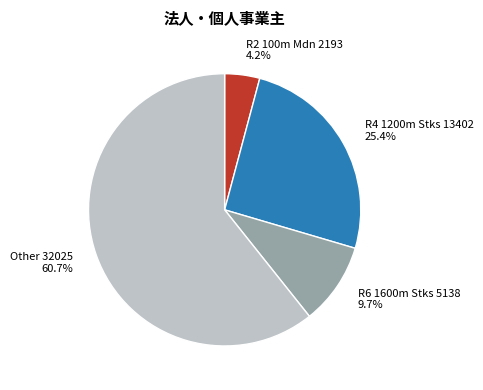

Is the sum of R6 1600m Stks 5138 9.7% and Other 32025 60.7% greater than half?

Yes